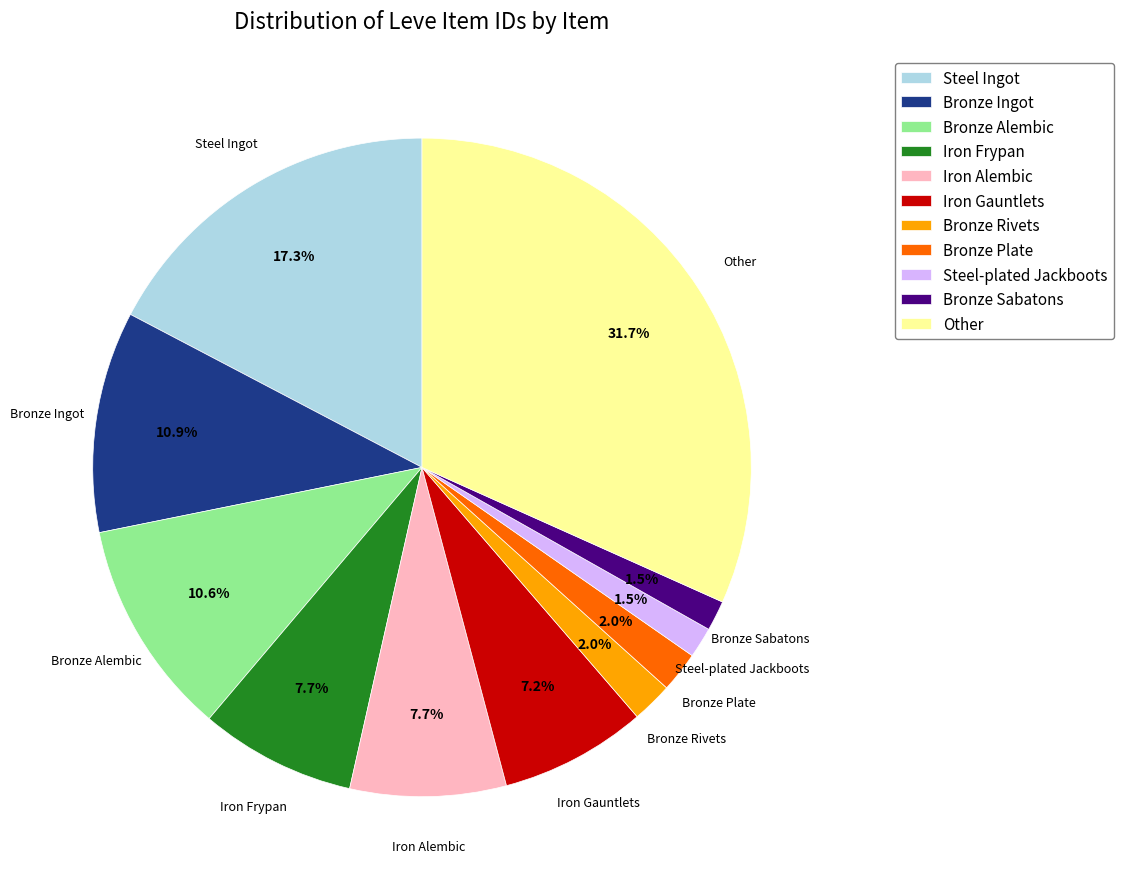

Is Steel Ingot the majority of the pie?

No